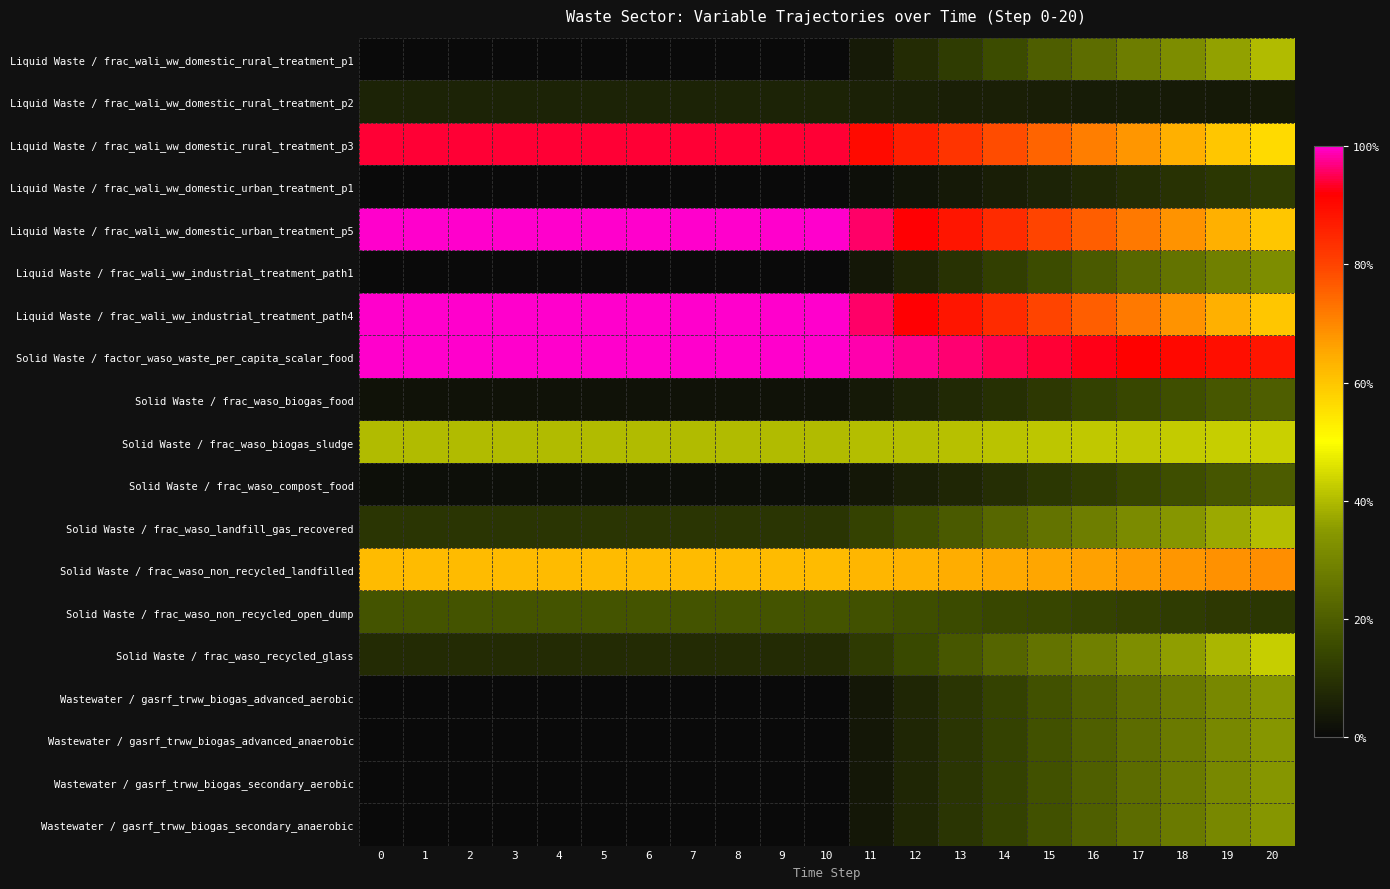

At how many categories does at least one series exceed 0?

21